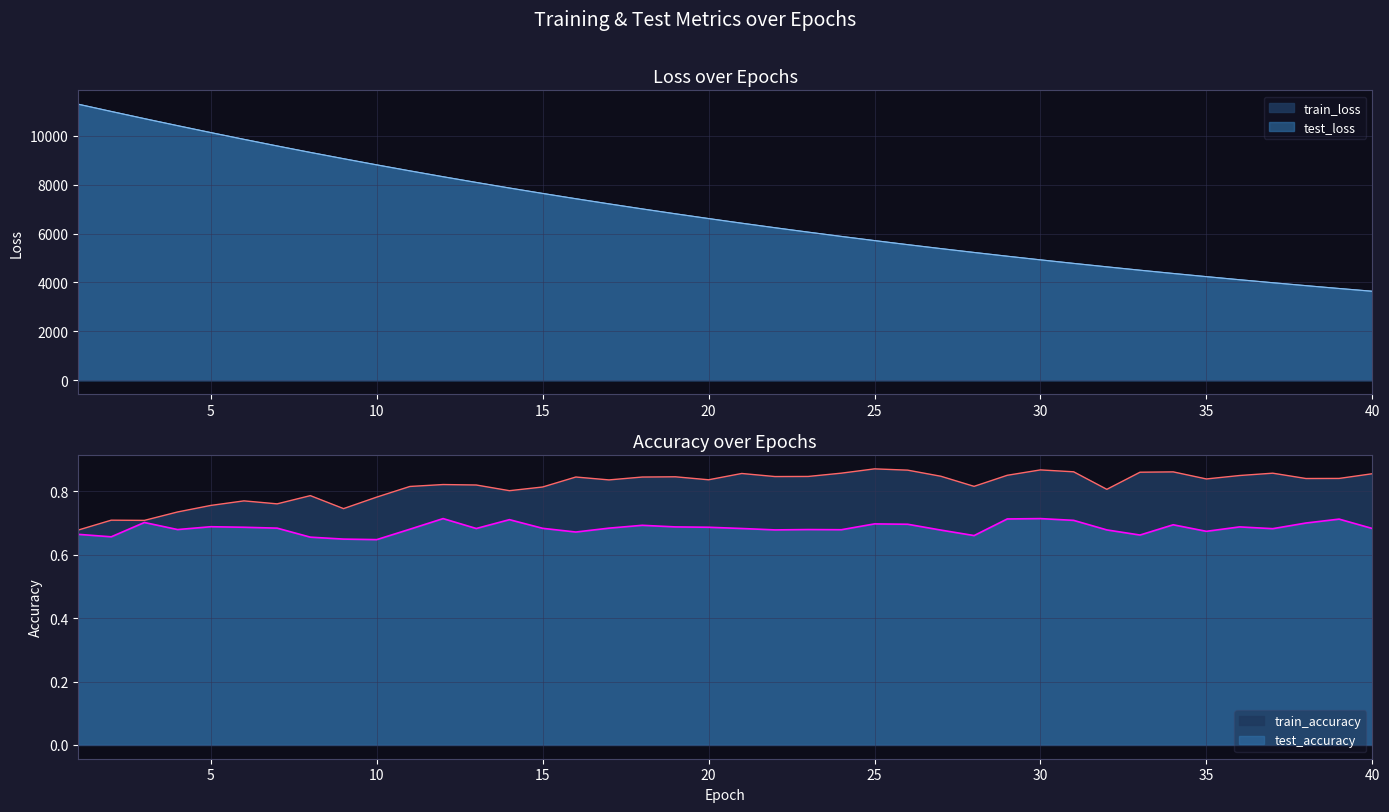

True or false: test_accuracy has a value of 0.7 at 25.

True